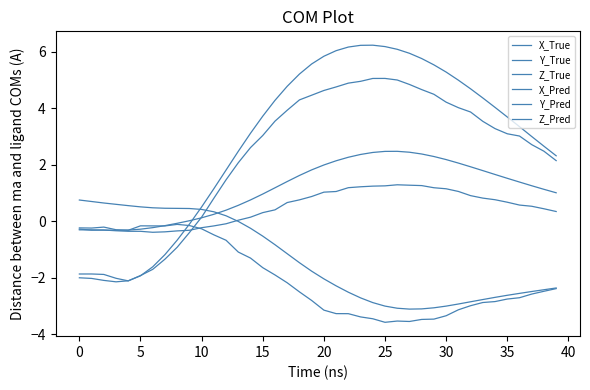

What is the greatest value displayed?

6.2